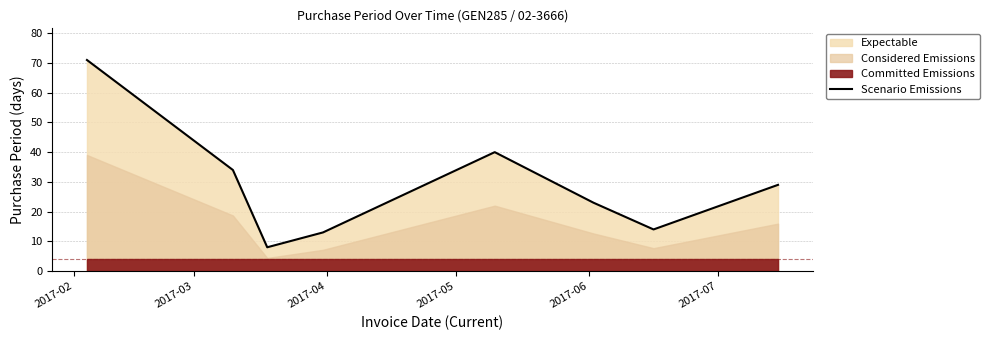

What is the minimum value shown in the chart?

8